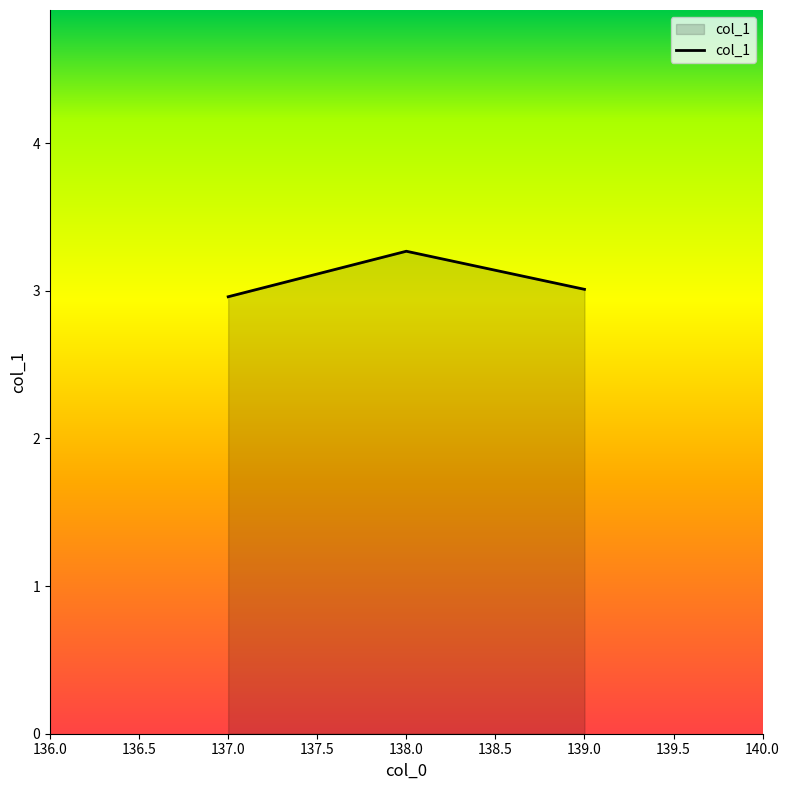

Reading left to right, extract all data points from this chart.

3.0	3.3	3.0